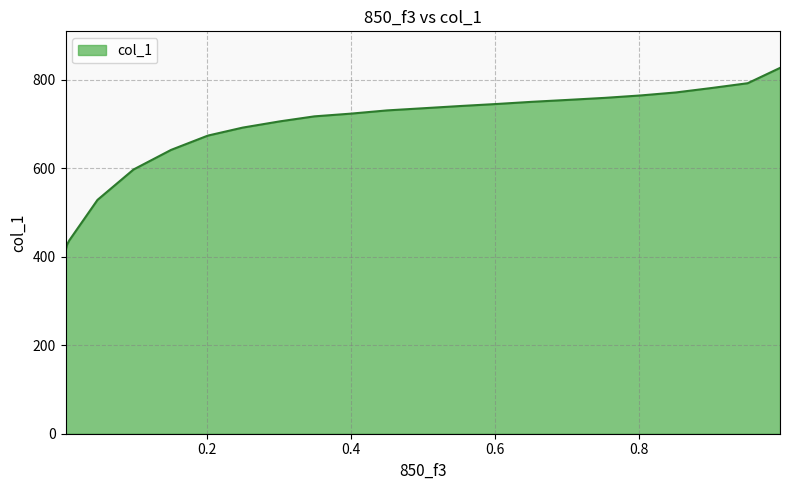

How many data points are above 730?

12